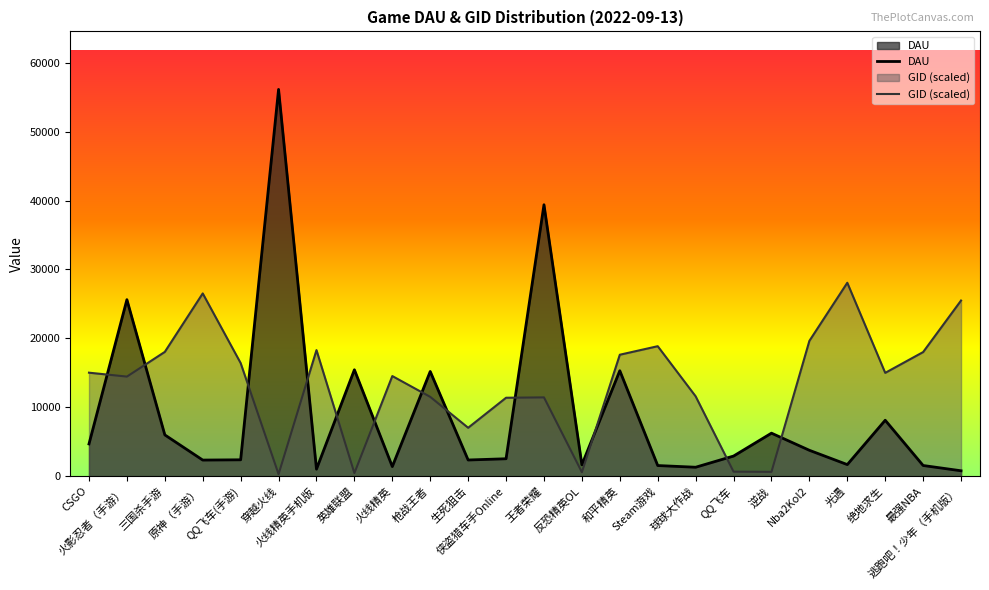

Which series ends up on top after the final intersection of DAU and GID (scaled)?

GID (scaled)